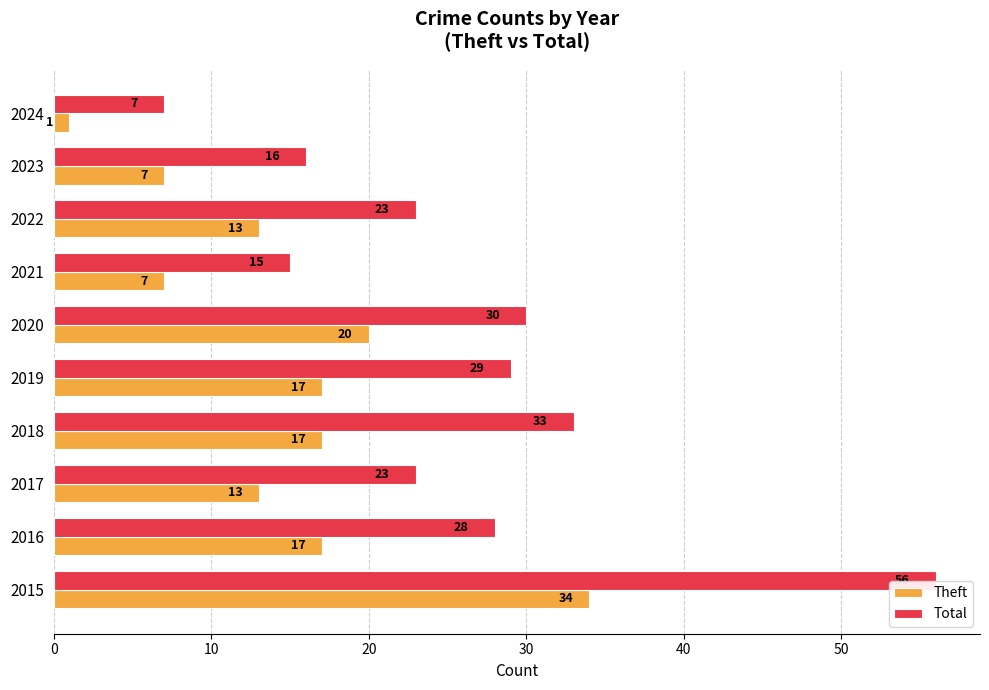

Which category has the lowest value in the Total series?

2024